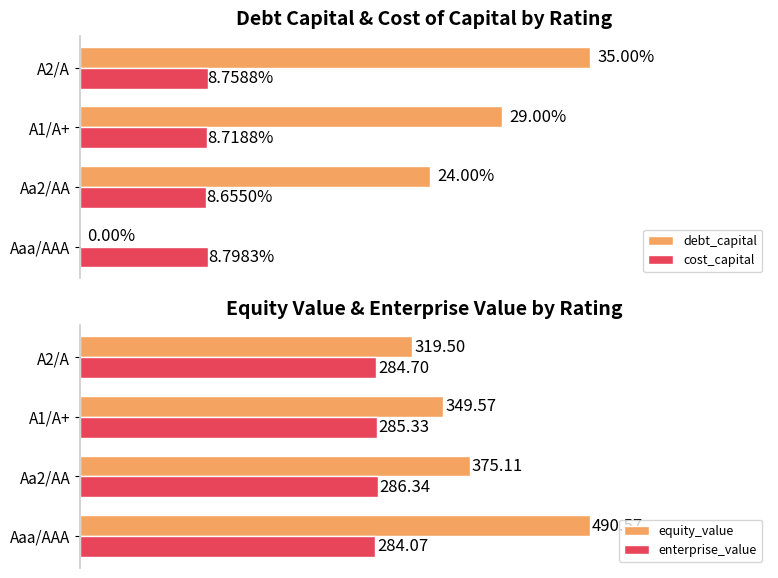

Reading left to right, list all the values displayed in this chart.

debt_capital: 0.0	24.0	29.0	35.0
cost_capital: 8.8	8.7	8.7	8.8
equity_value: 490.6	375.1	349.6	319.5
enterprise_value: 284.1	286.3	285.3	284.7